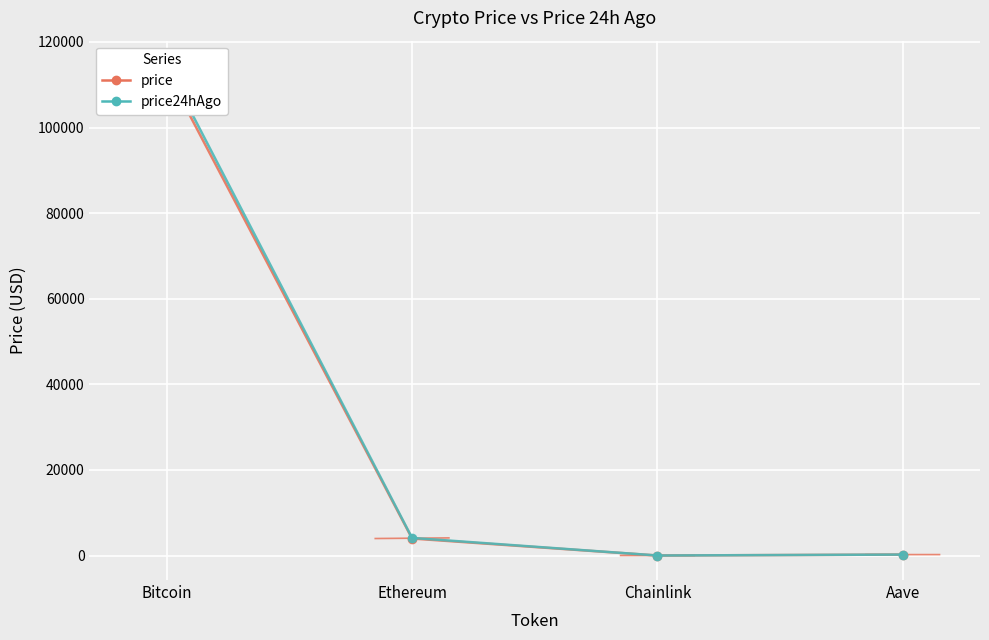

Read the price24hAgo value at Bitcoin.

114572.0